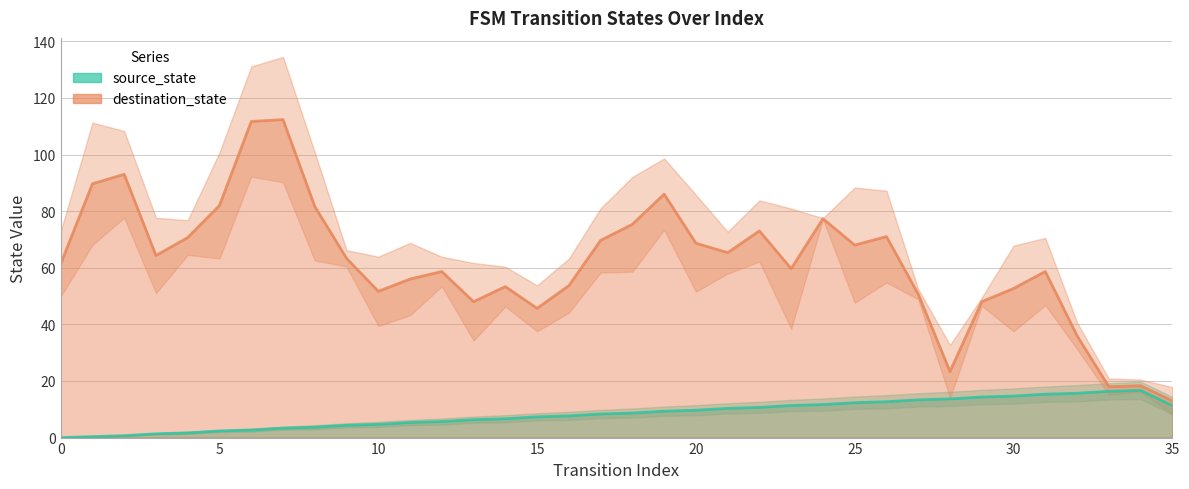

Reading left to right, list all the values displayed in this chart.

0=0.0	1=0.3	2=0.7	3=1.3	4=1.7	5=2.3	6=2.7	7=3.3	8=3.7	9=4.3	10=4.7	11=5.3	12=5.7	13=6.3	14=6.7	15=7.3	16=7.7	17=8.3	18=8.7	19=9.3	20=9.7	21=10.3	22=10.7	23=11.3	24=11.7	25=12.3	26=12.7	27=13.3	28=13.7	29=14.3	30=14.7	31=15.3	32=15.7	33=16.3	34=16.7	35=11.3